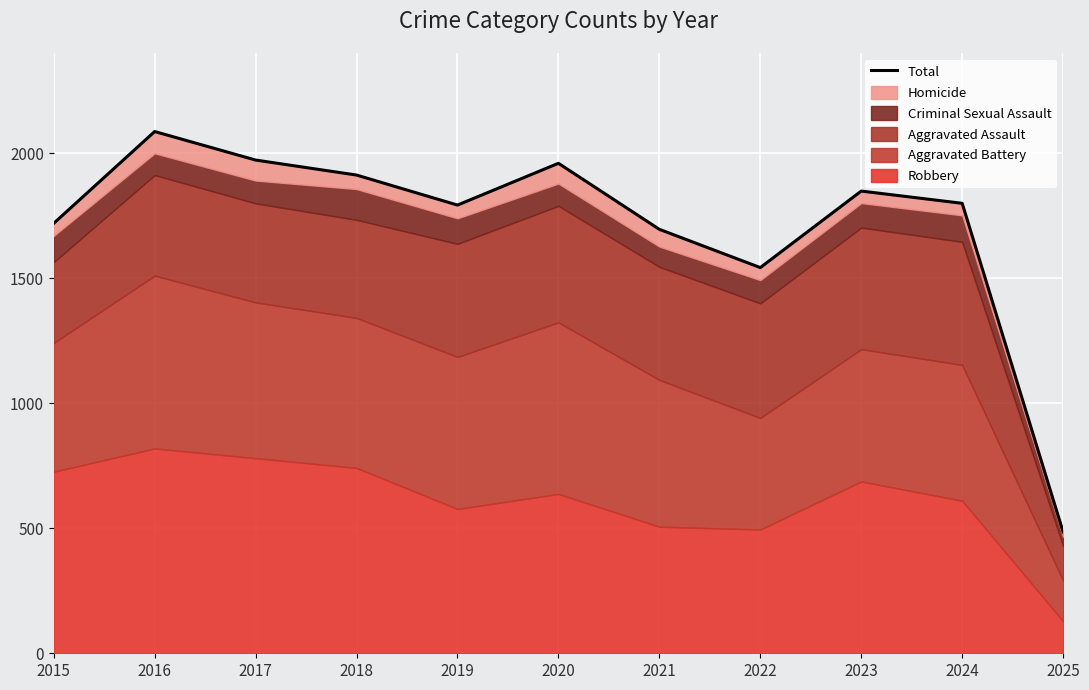

True or false: the data shows 485 at 2025.

True